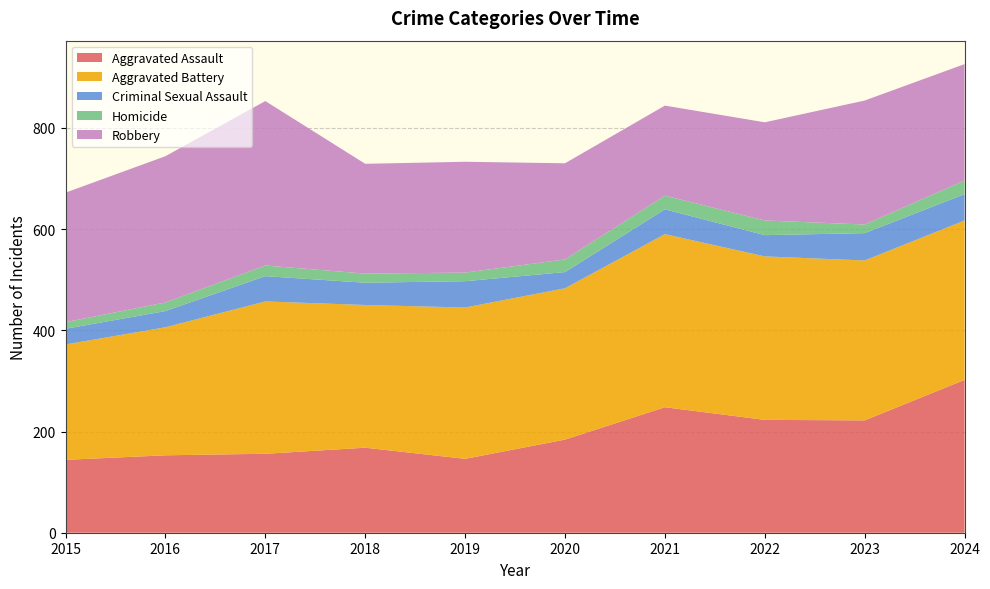

Reading right to left, what are all the values shown in this chart?

Aggravated Assault: 2024=302	2023=222	2022=223	2021=248	2020=184	2019=146	2018=168	2017=156	2016=153	2015=144
Aggravated Battery: 2024=315	2023=316	2022=323	2021=342	2020=299	2019=299	2018=282	2017=301	2016=253	2015=228
Criminal Sexual Assault: 2024=52	2023=54	2022=42	2021=49	2020=32	2019=52	2018=44	2017=50	2016=32	2015=31
Homicide: 2024=27	2023=17	2022=29	2021=27	2020=25	2019=17	2018=18	2017=21	2016=17	2015=13
Robbery: 2024=230	2023=245	2022=194	2021=178	2020=190	2019=219	2018=217	2017=325	2016=289	2015=256